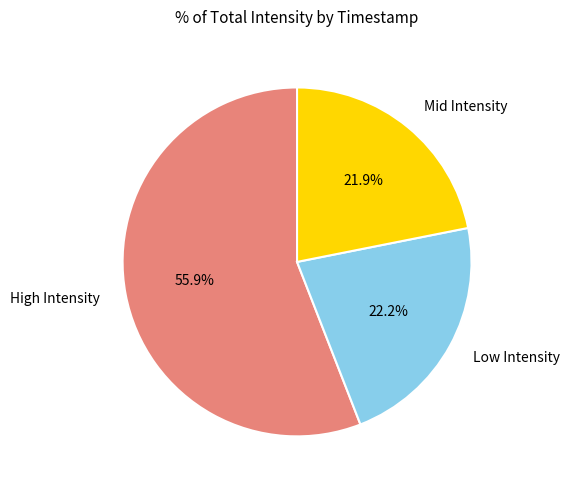

To the nearest percent, what is the average slice percentage?

33%